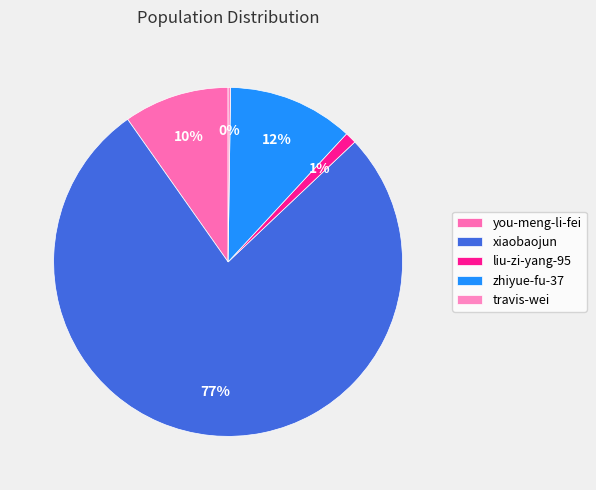

To the nearest percent, what portion does zhiyue-fu-37 represent?

12%